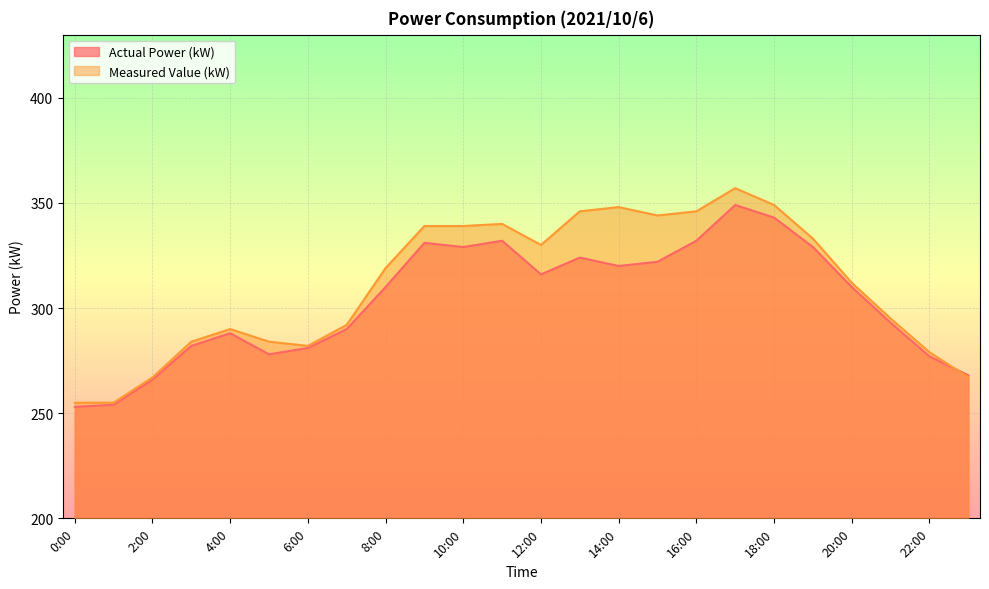

Is the value of Measured Value (kW) at 12:00 greater than the value of Actual Power (kW) at 15:00?

Yes